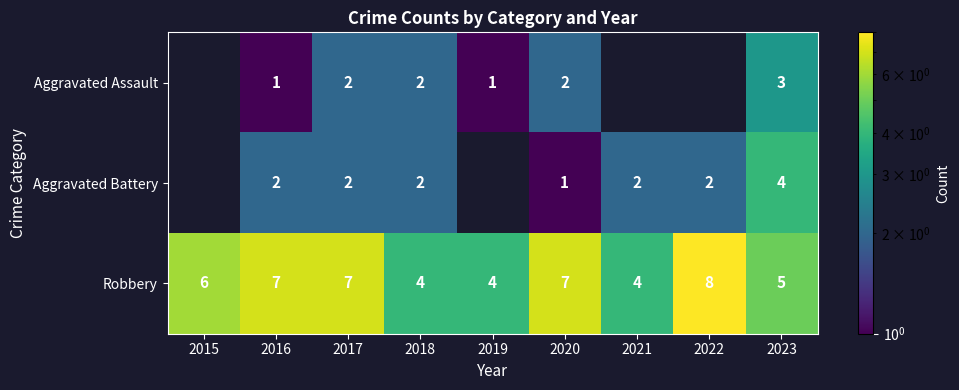

Is the value of Robbery at 2018 greater than the value of Aggravated Assault at 2017?

Yes